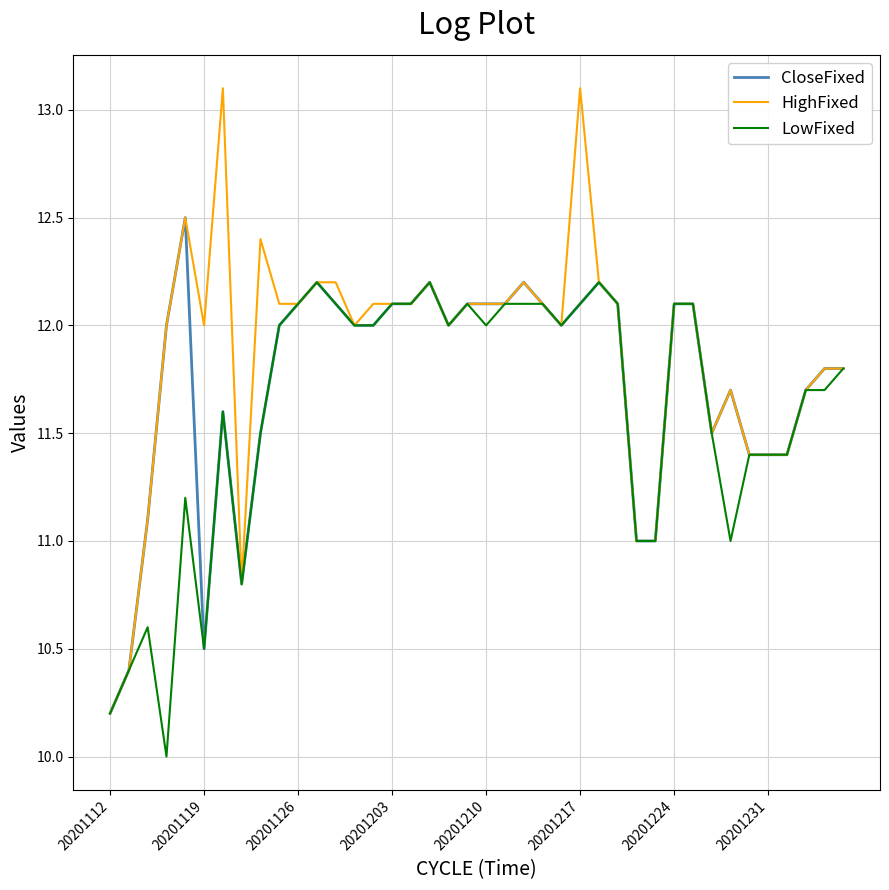

What is the greatest value displayed?

13.1